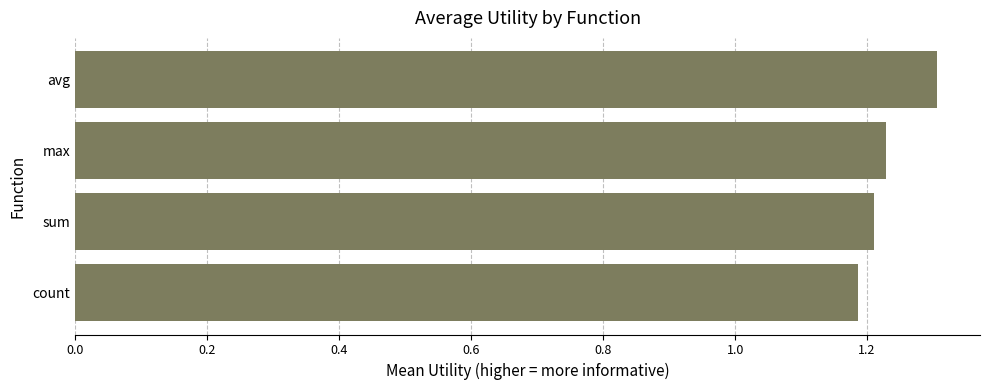

What is the sum of all values?

4.9